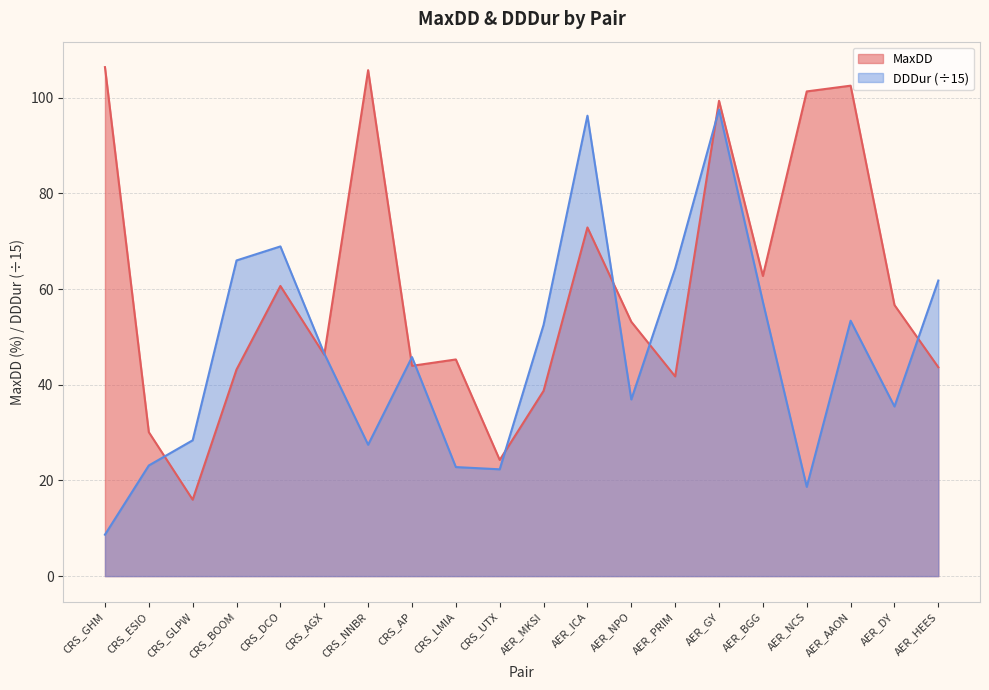

What are all the series names shown in the legend?

MaxDD, DDDur (÷15)